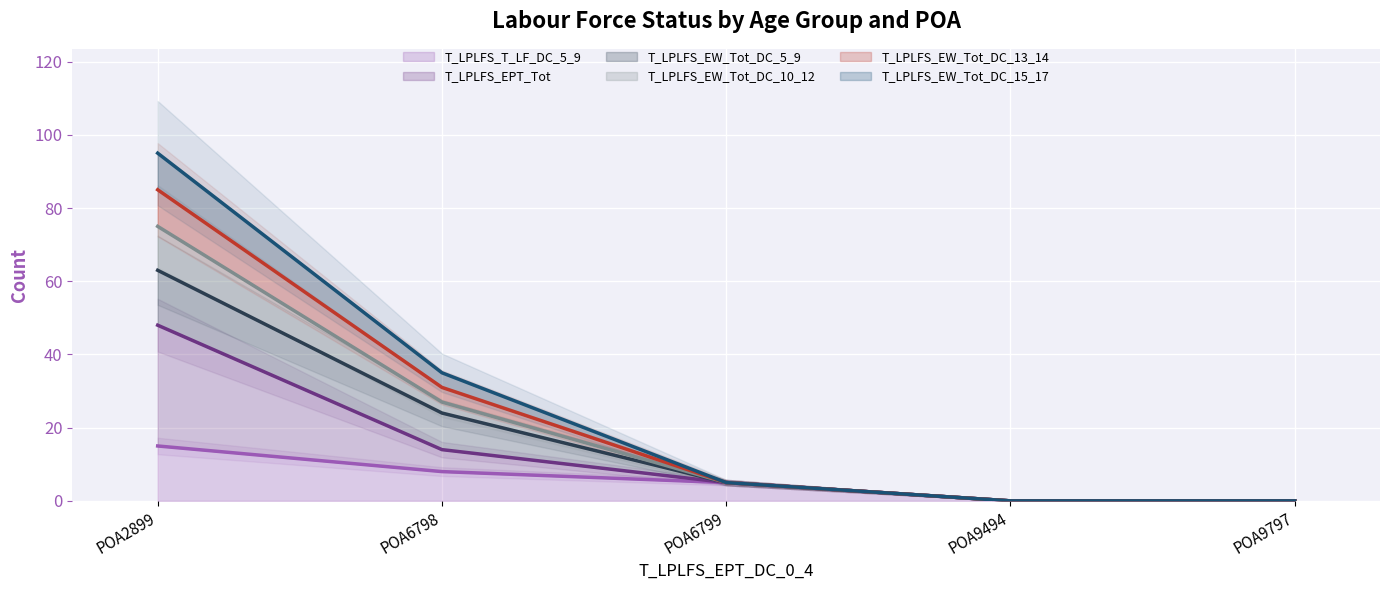

How many values in the T_LPLFS_T_LF_DC_5_9 series exceed 5?

2